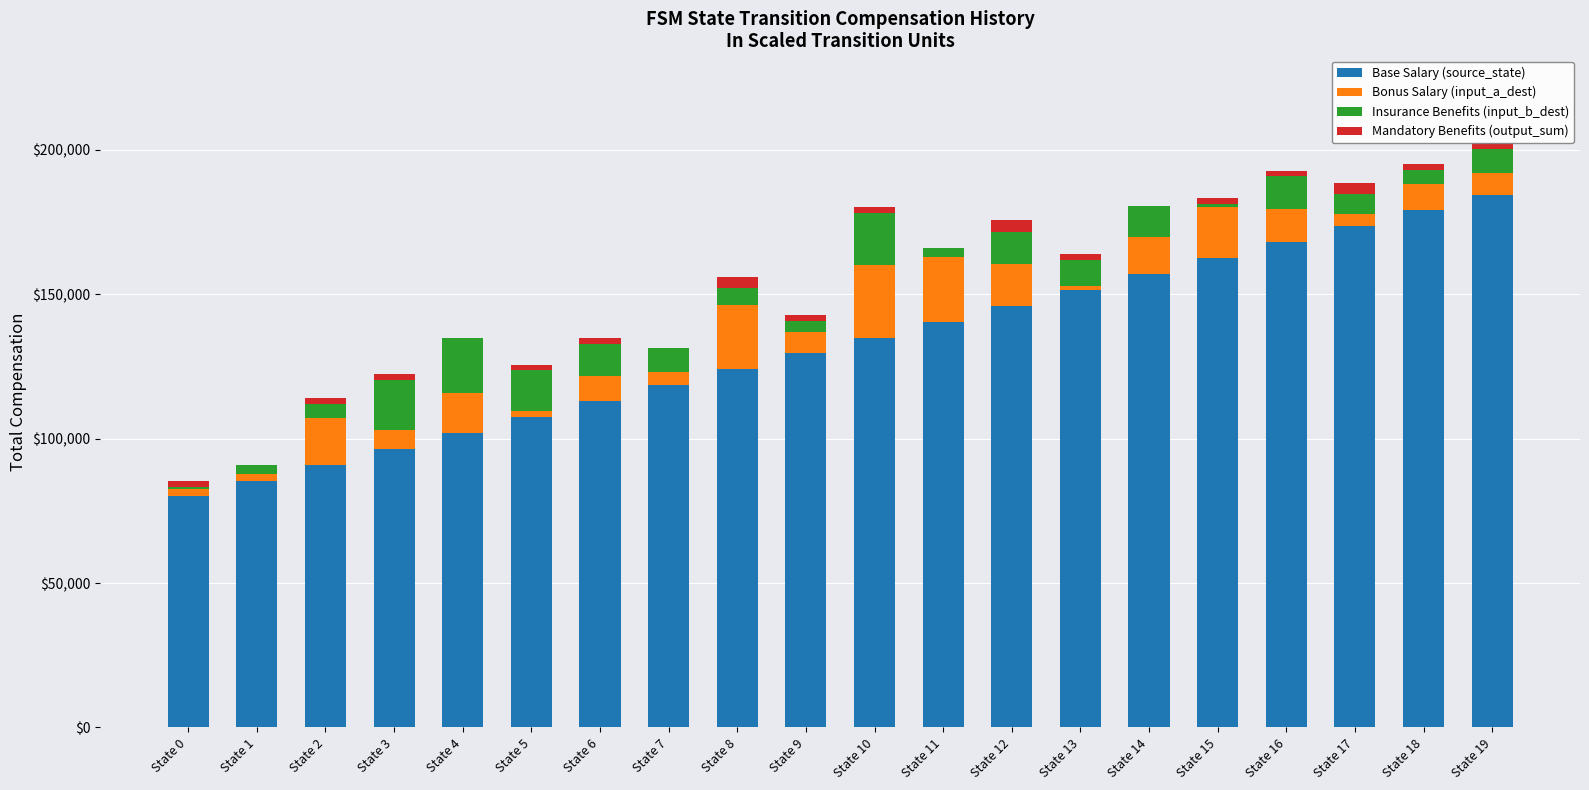

How many series are shown in this chart?

4